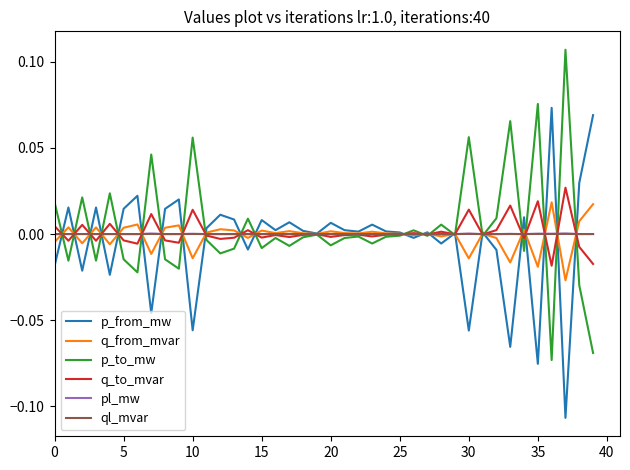

Which series has the largest range (max minus min)?

p_to_mw